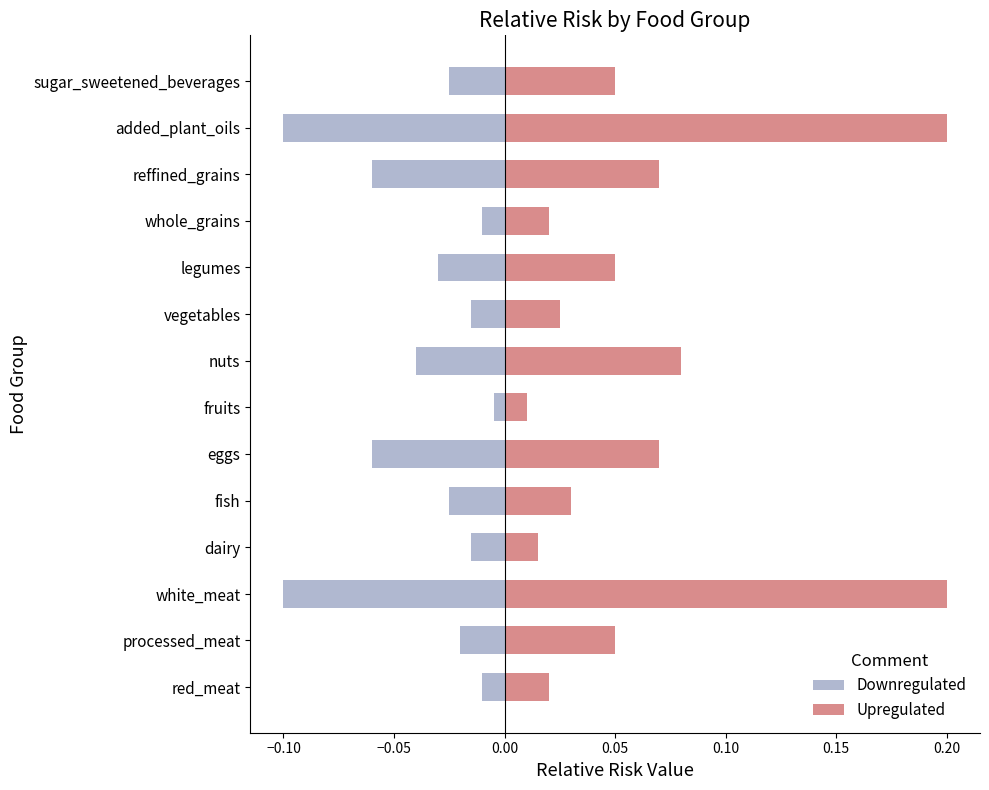

Is the value of Upregulated at vegetables greater than the value of Downregulated at white_meat?

Yes